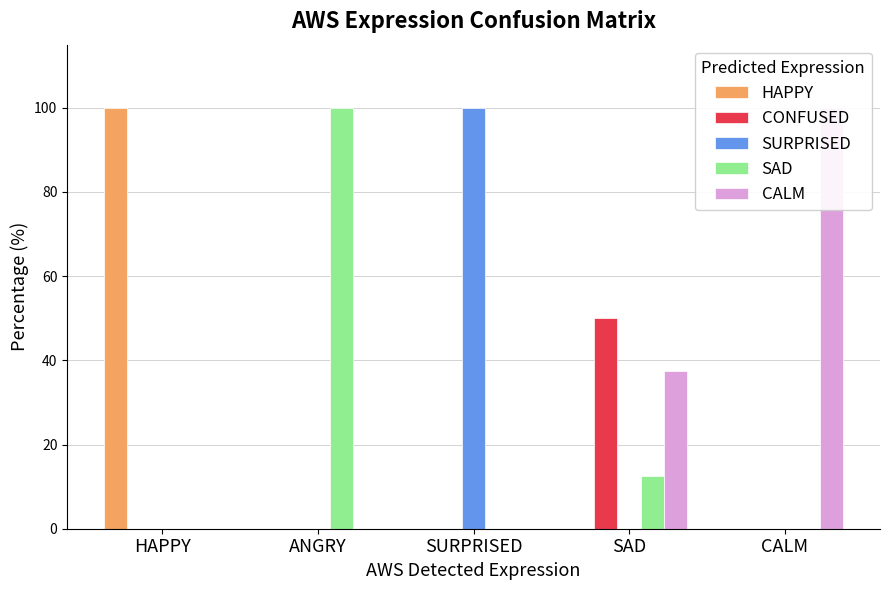

What position from the left is HAPPY?

1